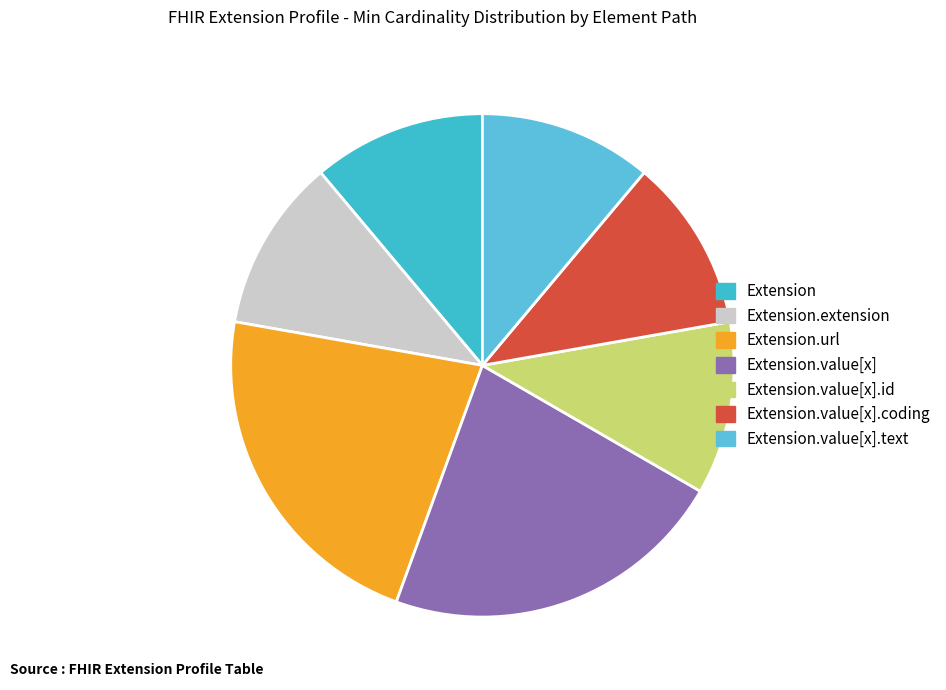

How many segments does this pie chart have?

7